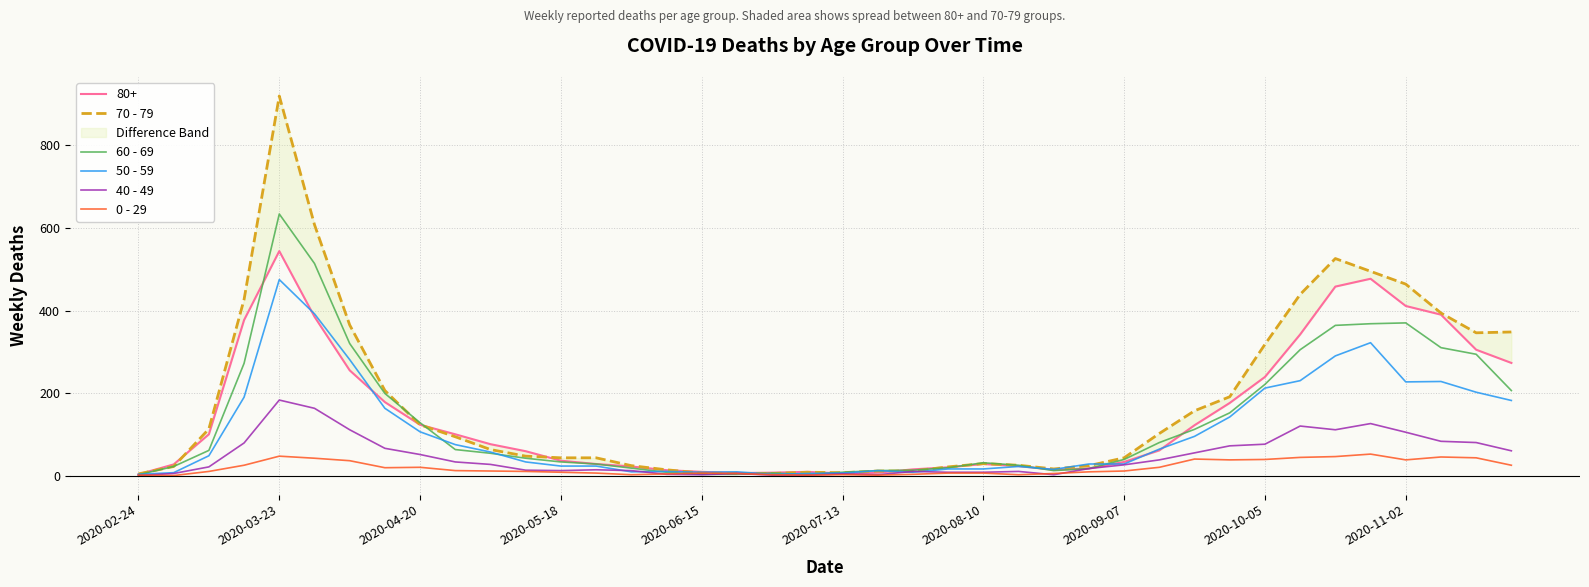

What is the value of the 60 - 69 point at the 1st from the left?

2